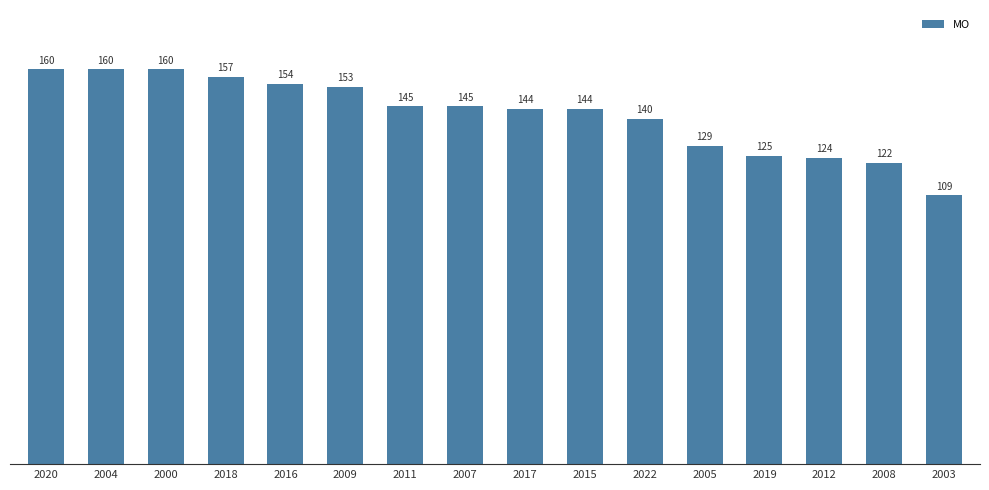

True or false: the data shows 247 at 2000.

False